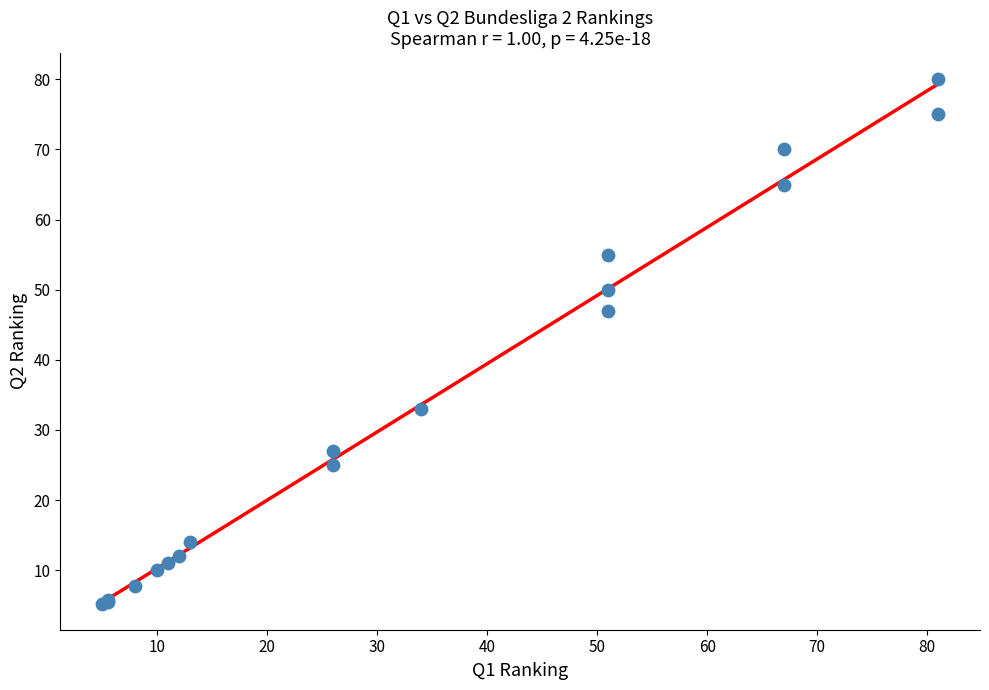

What Y value in the scatter plot is closest to 42?

47.0